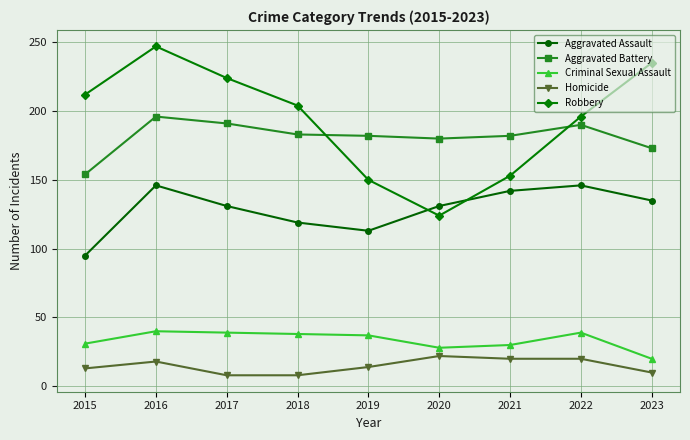

List the series in order of their peak value, highest first.

Robbery, Aggravated Battery, Aggravated Assault, Criminal Sexual Assault, Homicide